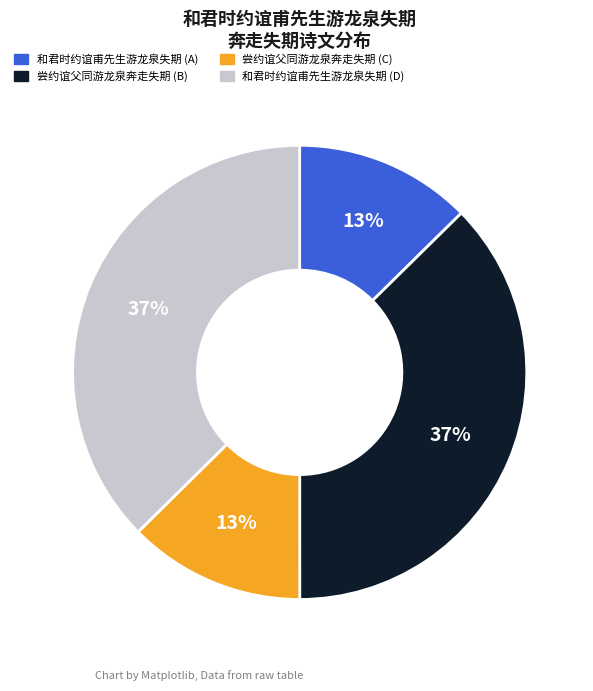

True or false: 和君时约谊甫先生游龙泉失期 (D) accounts for 37% of the total.

True